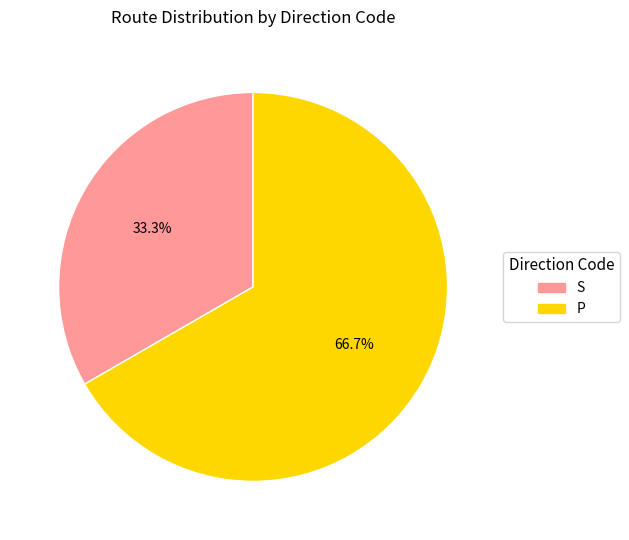

Approximately how many times larger is the value at S compared to P?

0.5